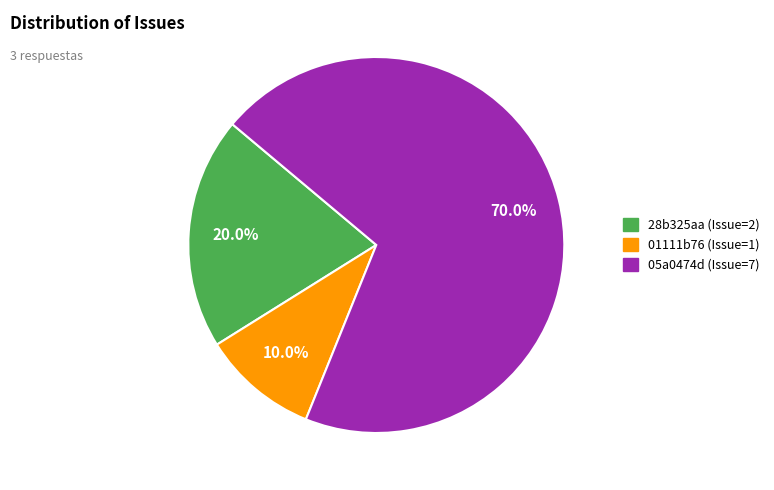

Which has a higher value, 28b325aa (Issue=2) or 01111b76 (Issue=1)?

28b325aa (Issue=2)